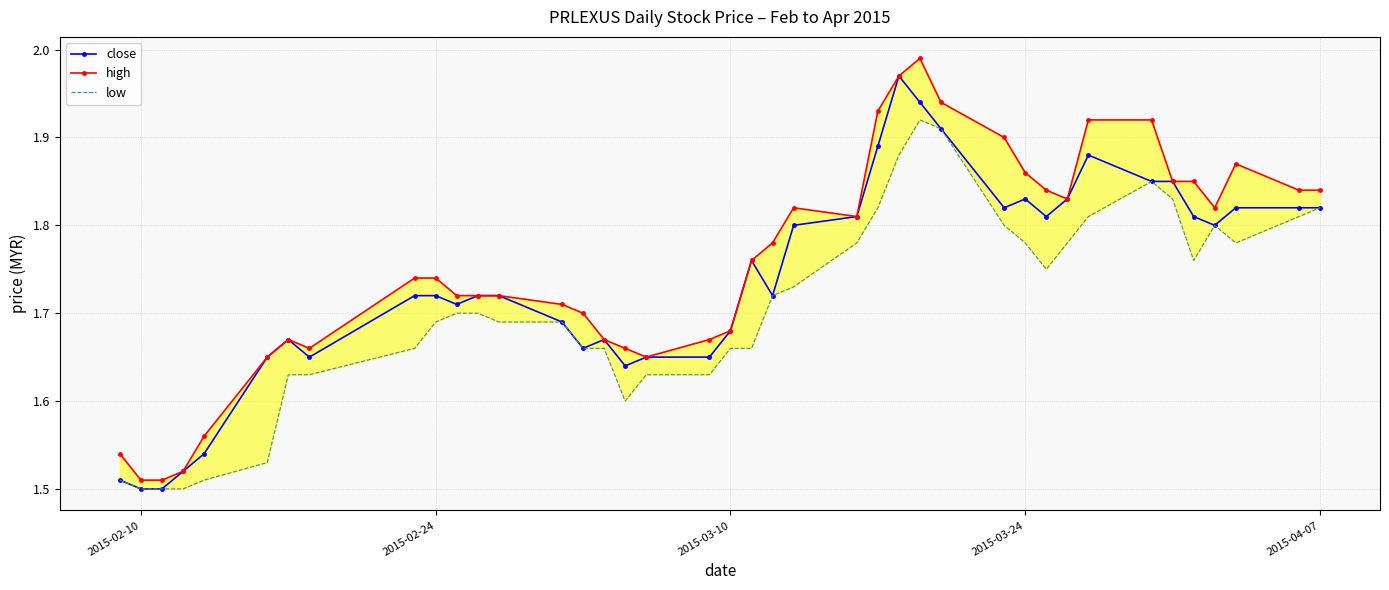

How many lines are shown in the chart?

3